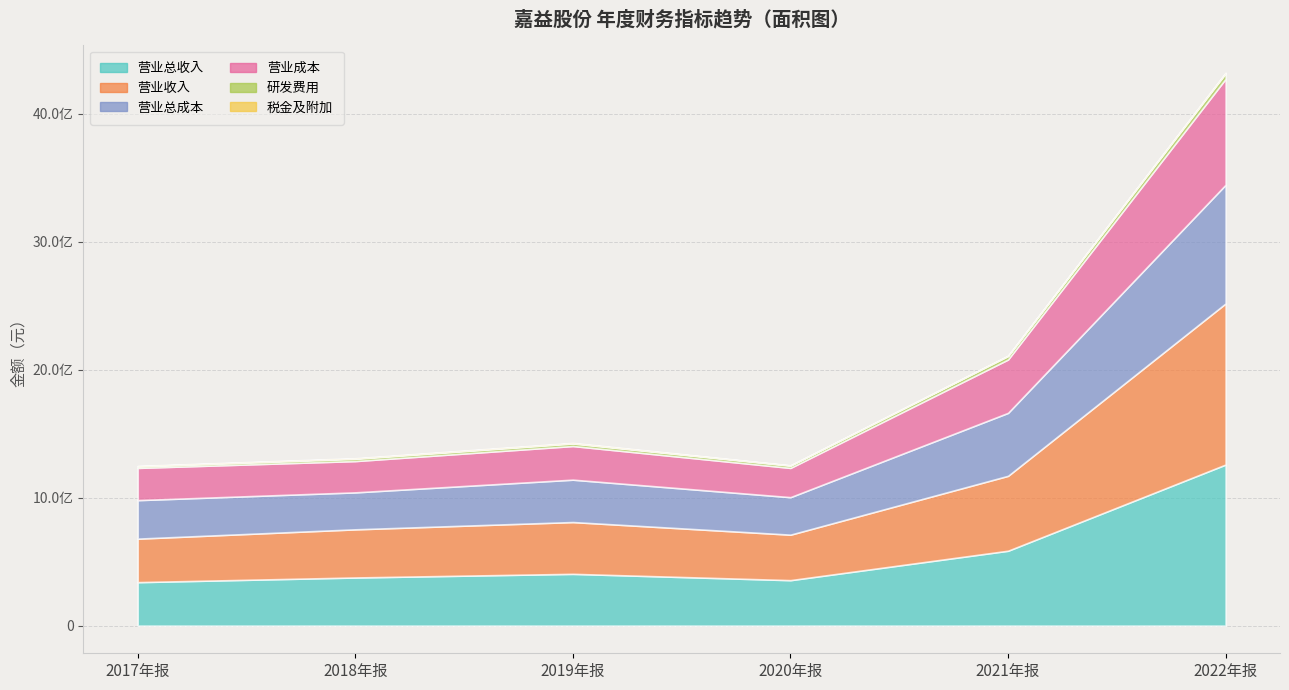

At which category does TOTAL_OPERATE_INCOME reach its first local valley?

2020年报